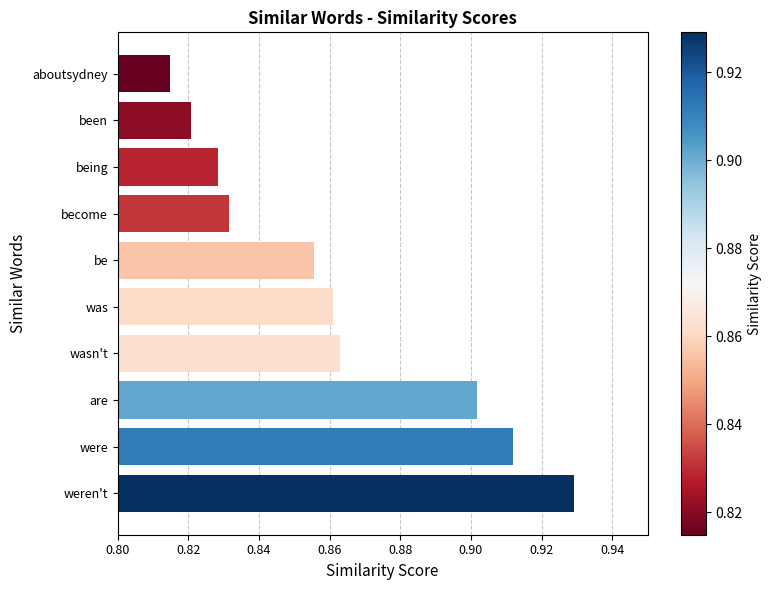

True or false: the data shows 1.2 at become.

False